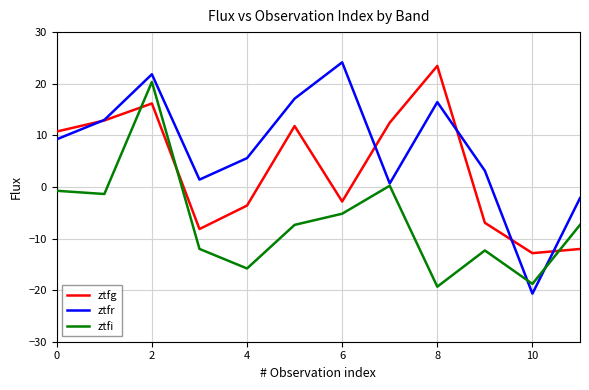

Which series has the widest spread of values?

ztfr